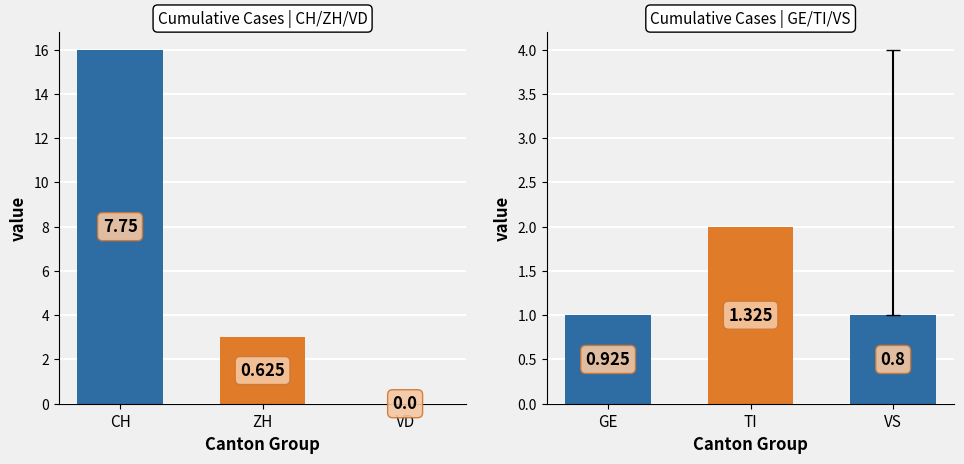

How many values in VS are above zero?

28